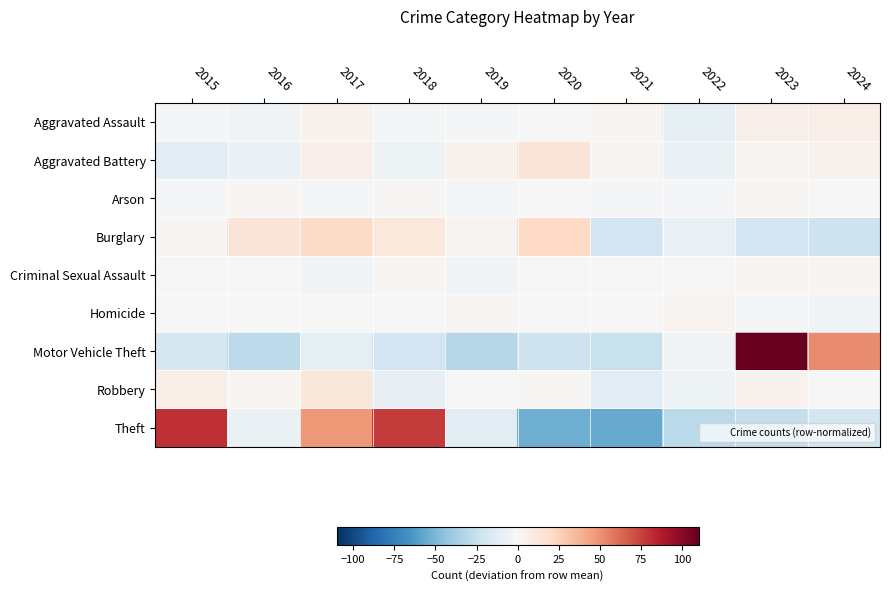

Reading left to right, extract all data points from this chart.

Aggravated Assault: 2015=-2.0	2016=-4.0	2017=4.0	2018=-1.0	2019=-2.0	2020=0.0	2021=2.0	2022=-10.0	2023=6.0	2024=7.0
Aggravated Battery: 2015=-11.2	2016=-7.2	2017=5.8	2018=-5.2	2019=3.8	2020=13.8	2021=1.8	2022=-7.2	2023=1.8	2024=3.8
Arson: 2015=-1.1	2016=1.9	2017=-1.1	2018=0.9	2019=-1.1	2020=-0.1	2021=-1.1	2022=-1.1	2023=2.9	2024=-0.1
Burglary: 2015=1.0	2016=14.0	2017=21.0	2018=12.0	2019=3.0	2020=22.0	2021=-21.0	2022=-8.0	2023=-21.0	2024=-23.0
Criminal Sexual Assault: 2015=0.3	2016=-0.7	2017=-2.7	2018=2.3	2019=-2.7	2020=-0.7	2021=0.3	2022=-0.7	2023=2.3	2024=2.3
Homicide: 2015=0.3	2016=0.3	2017=-0.7	2018=-0.7	2019=1.3	2020=0.3	2021=0.3	2022=3.3	2023=-1.7	2024=-2.7
Motor Vehicle Theft: 2015=-18.8	2016=-28.8	2017=-10.8	2018=-20.8	2019=-31.8	2020=-22.8	2021=-24.8	2022=-3.8	2023=110.2	2024=52.2
Robbery: 2015=7.3	2016=2.3	2017=12.3	2018=-8.7	2019=-0.7	2020=1.3	2021=-11.7	2022=-5.7	2023=4.3	2024=-0.7
Theft: 2015=80.1	2016=-6.9	2017=48.1	2018=77.1	2019=-12.9	2020=-53.9	2021=-55.9	2022=-29.9	2023=-25.9	2024=-19.9